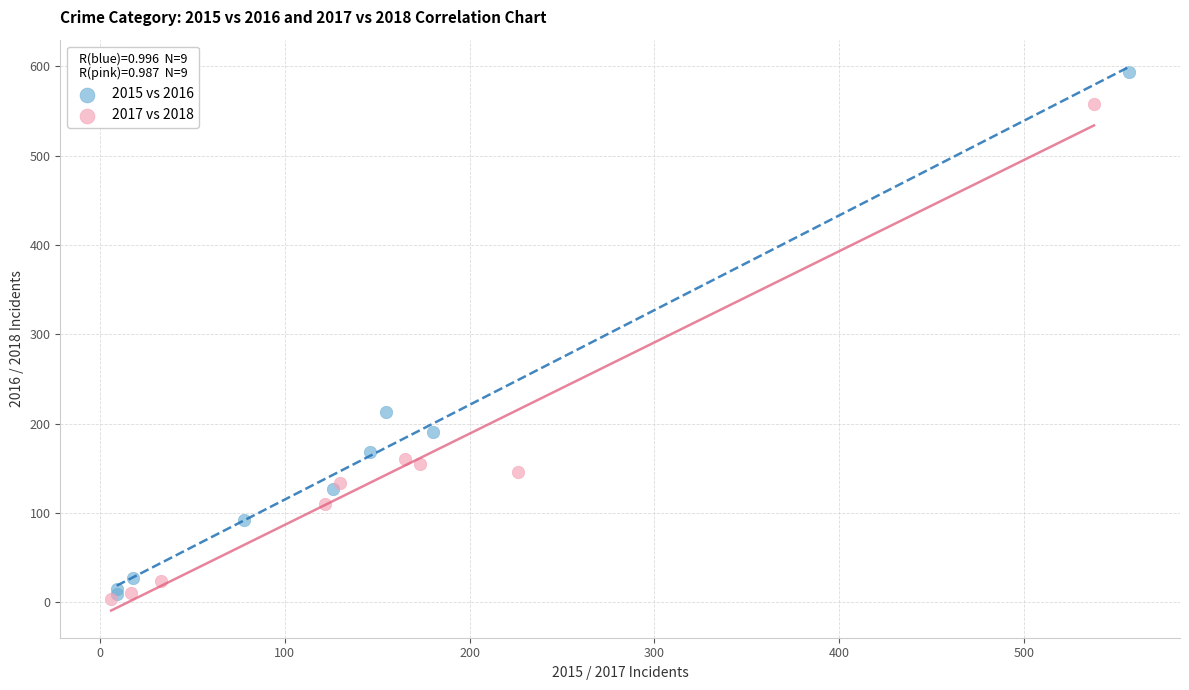

Which series contains the highest Y value?

2015 vs 2016